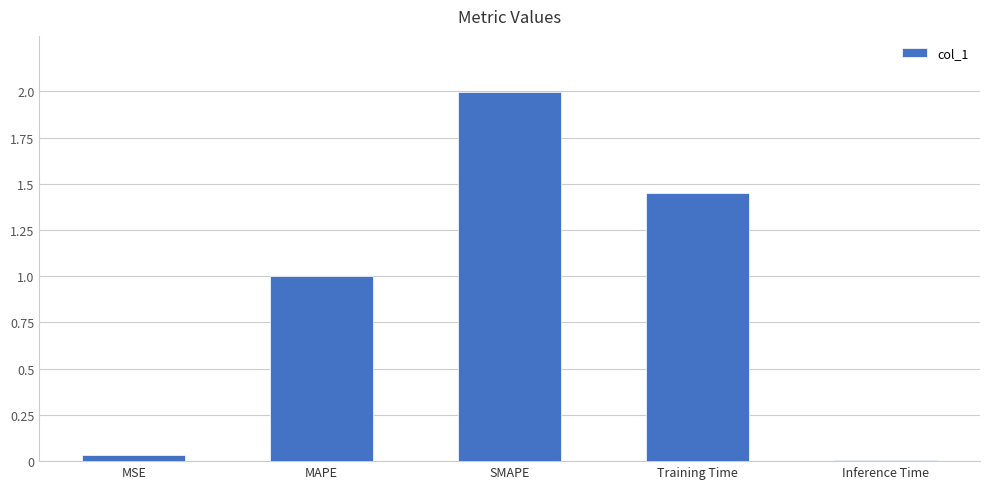

Count the number of categories in the chart.

5